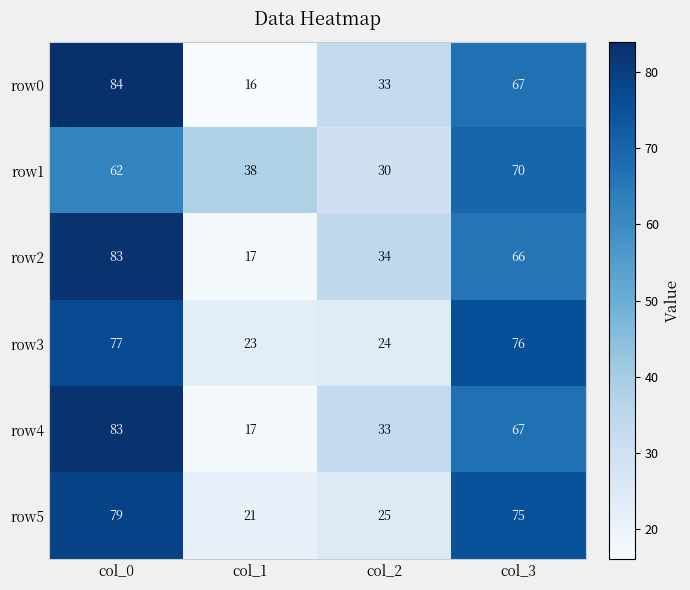

What is the difference between the maximum and second lowest values in the row5 series?

54